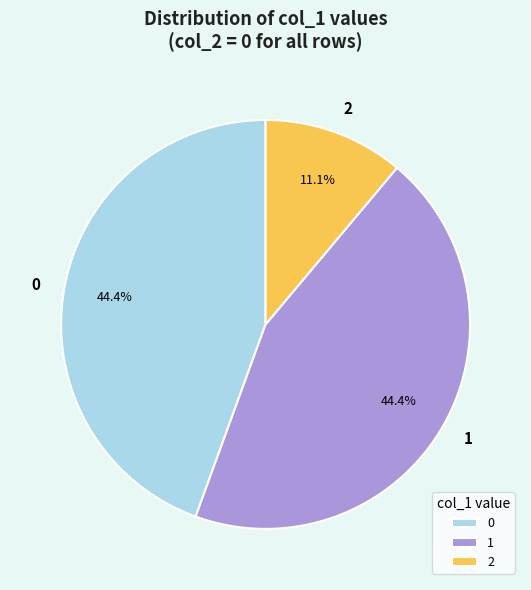

Do 1 and 2 together represent more than half of the pie?

Yes